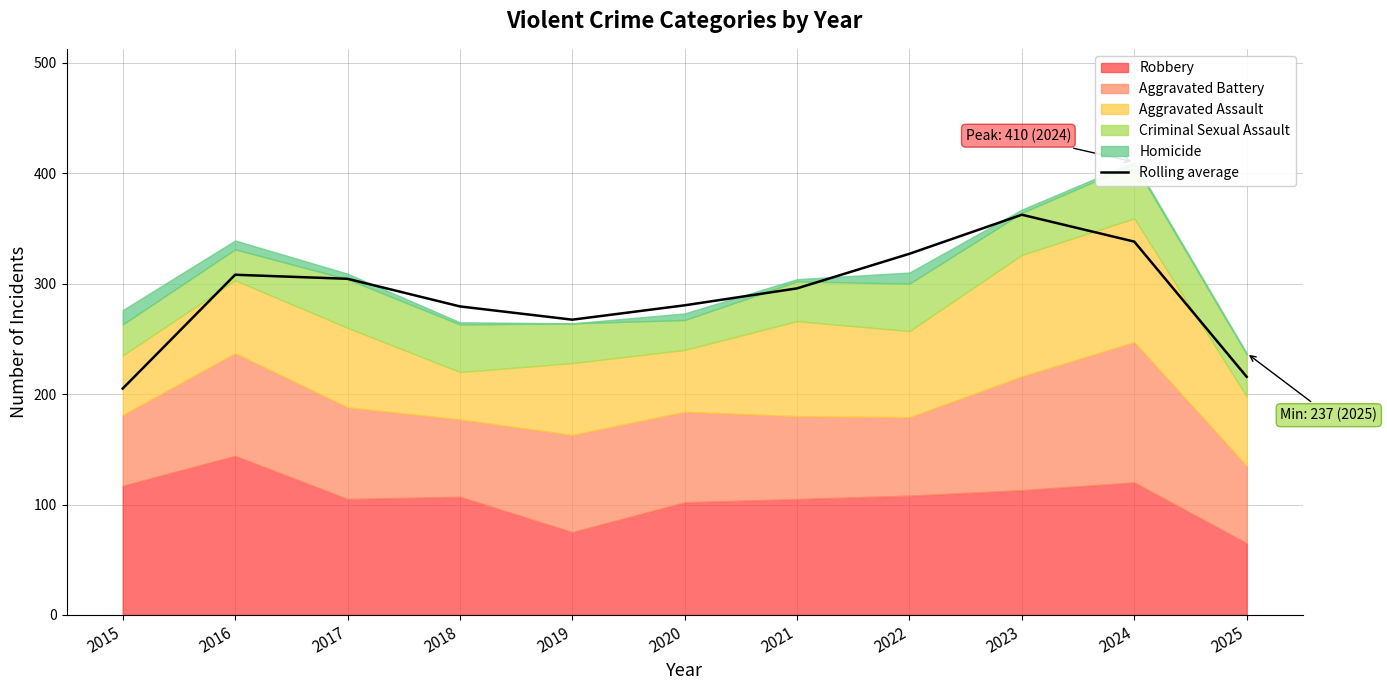

Is it true that the value at 2024 is 338.0?

True